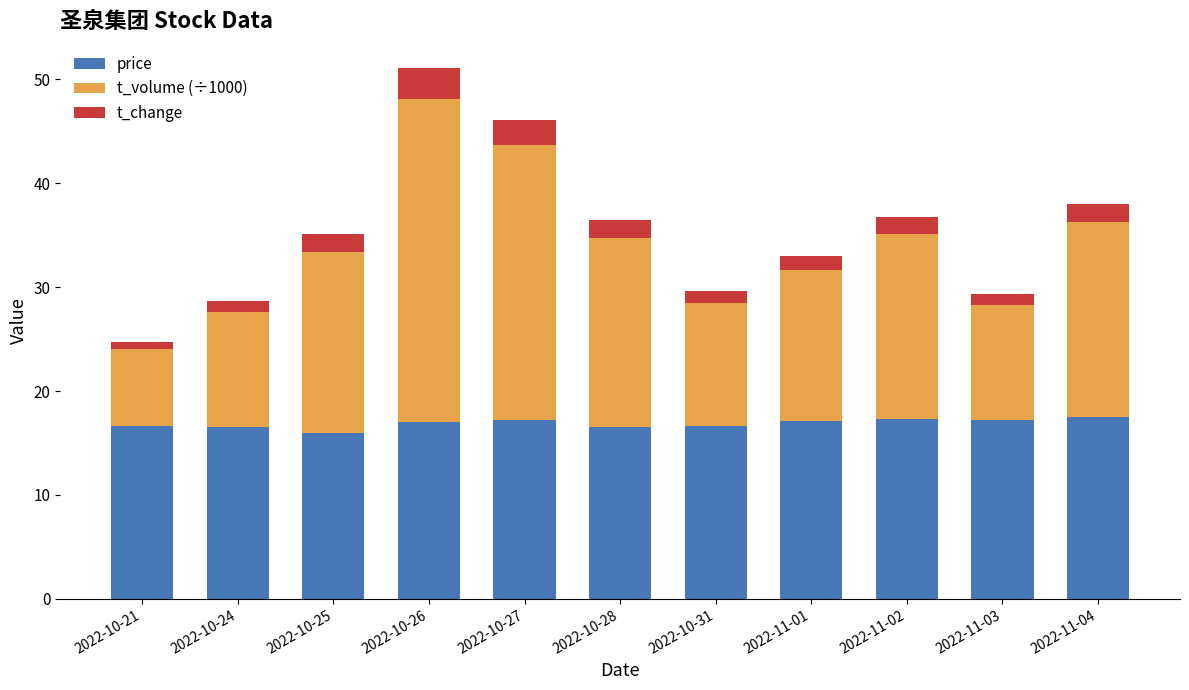

At which category is the sum across all series the highest?

2022-10-26